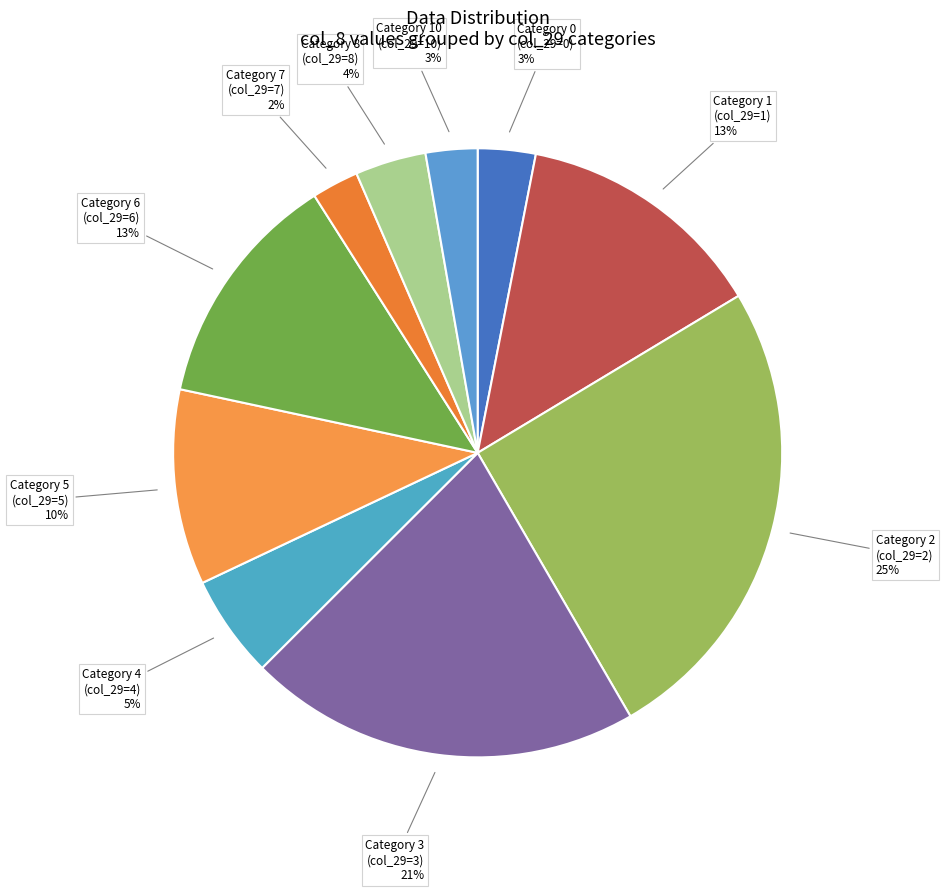

How many segments does this pie chart have?

10